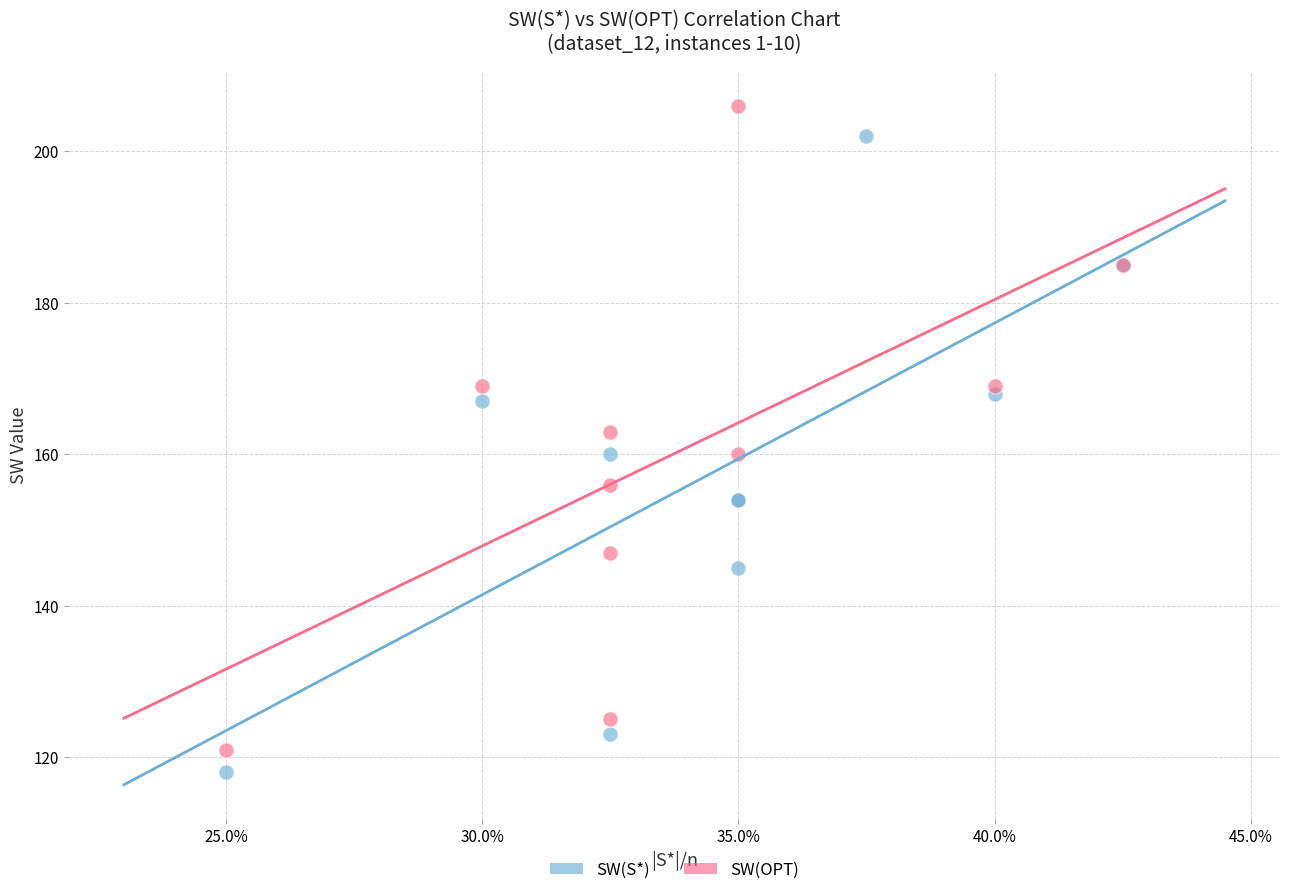

Which series has the widest spread of Y values?

SW(OPT)